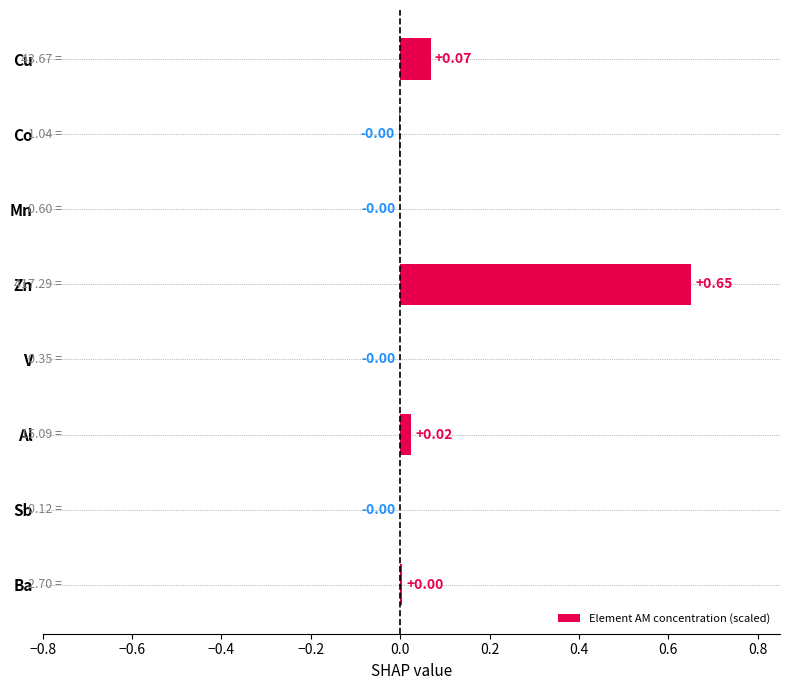

Which has a higher value, Al or Ba?

Al